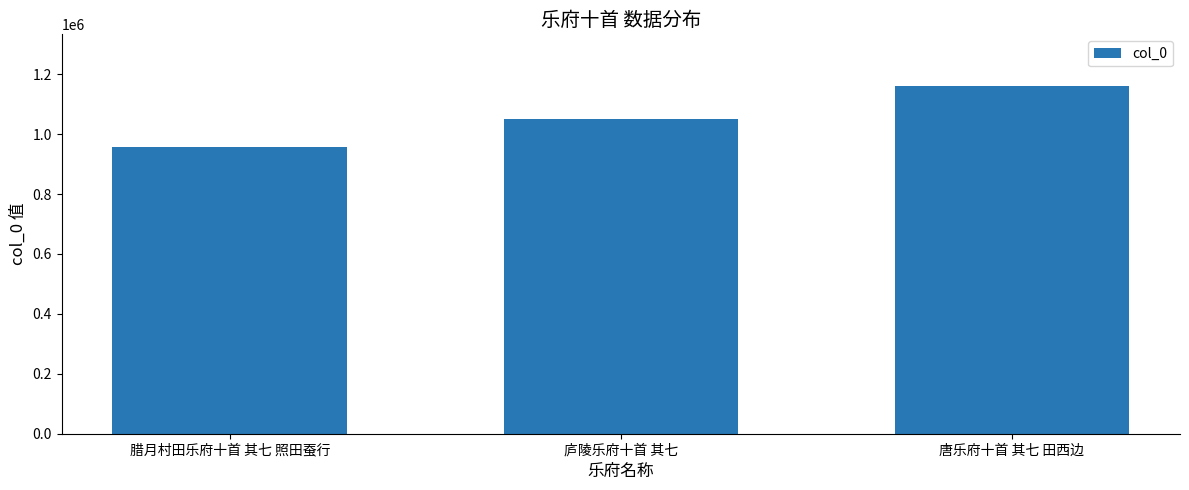

Which has a higher value, 庐陵乐府十首 其七 or 腊月村田乐府十首 其七 照田蚕行?

庐陵乐府十首 其七